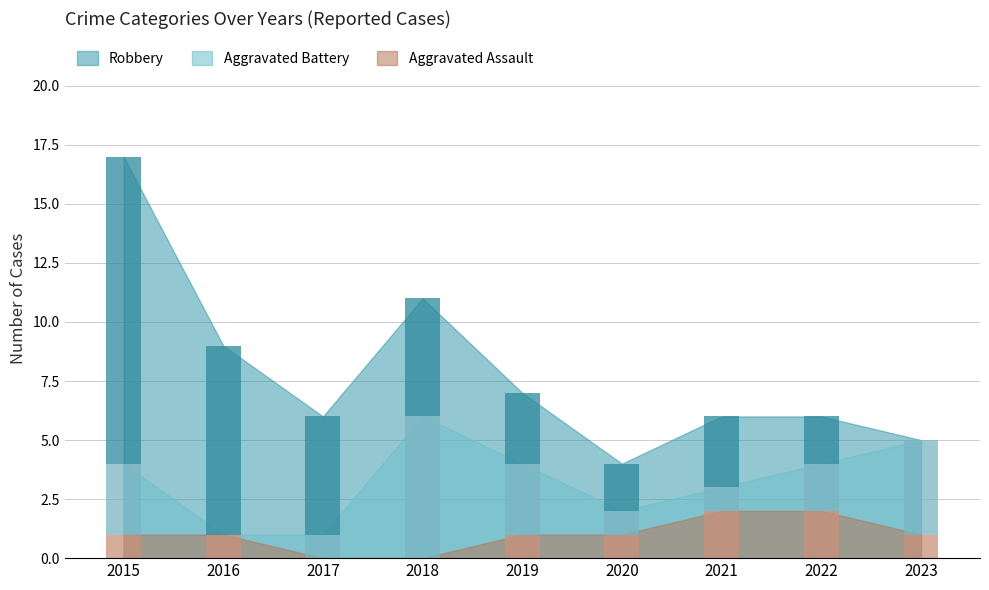

Reading right to left, list all the values displayed in this chart.

Aggravated Assault: 2023=1	2022=2	2021=2	2020=1	2019=1	2018=0	2017=0	2016=1	2015=1
Aggravated Battery: 2023=4	2022=2	2021=1	2020=1	2019=3	2018=6	2017=1	2016=0	2015=3
Robbery: 2023=0	2022=2	2021=3	2020=2	2019=3	2018=5	2017=5	2016=8	2015=13